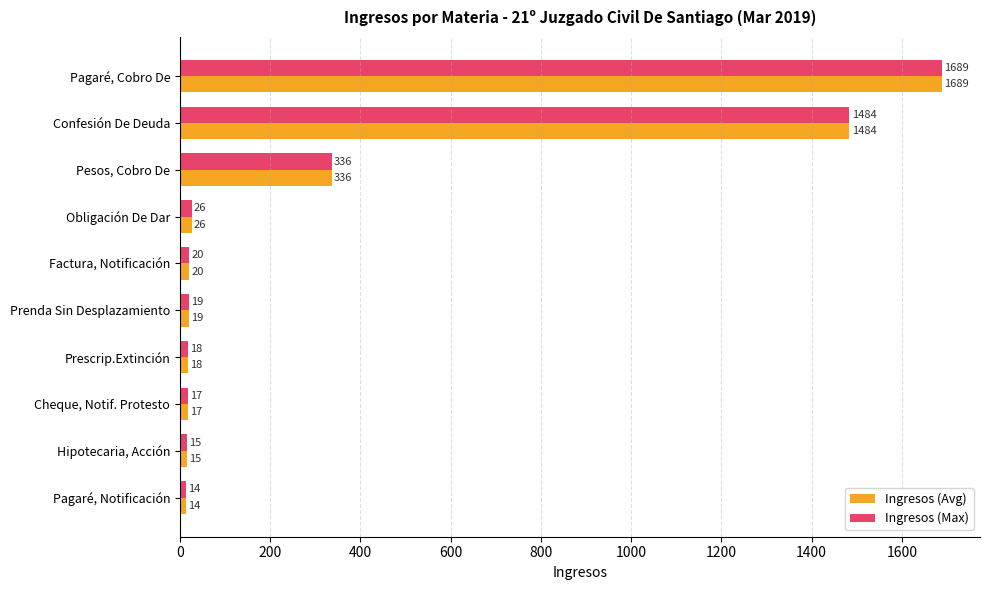

Is the value of Ingresos (Max) at Cheque, Notif. Protesto greater than the value of Ingresos (Avg) at Obligación De Dar?

No